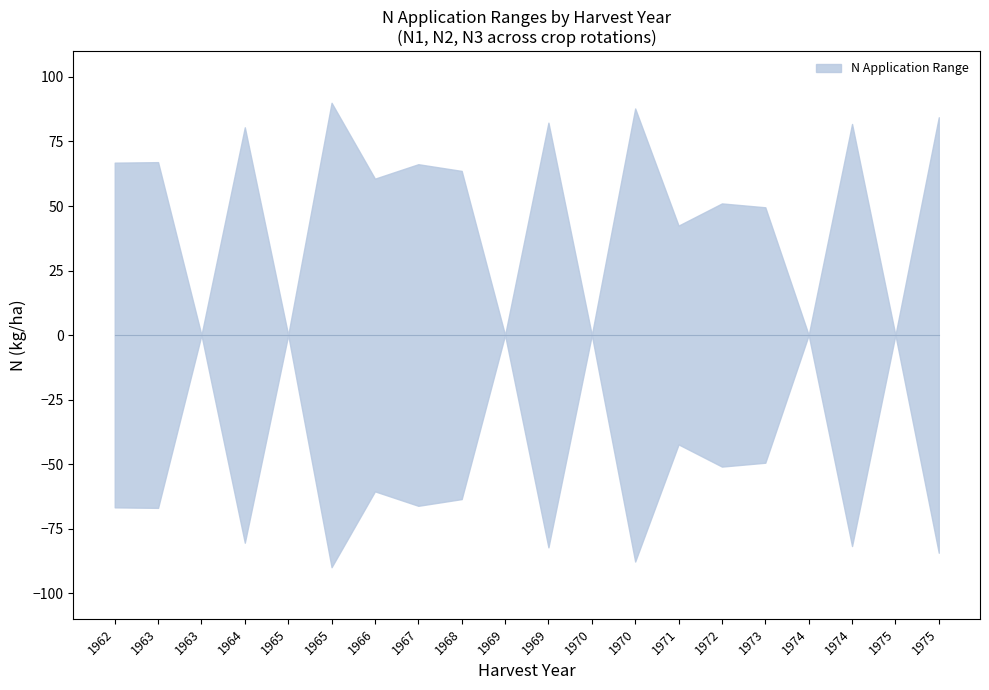

How many lines are shown in the chart?

3